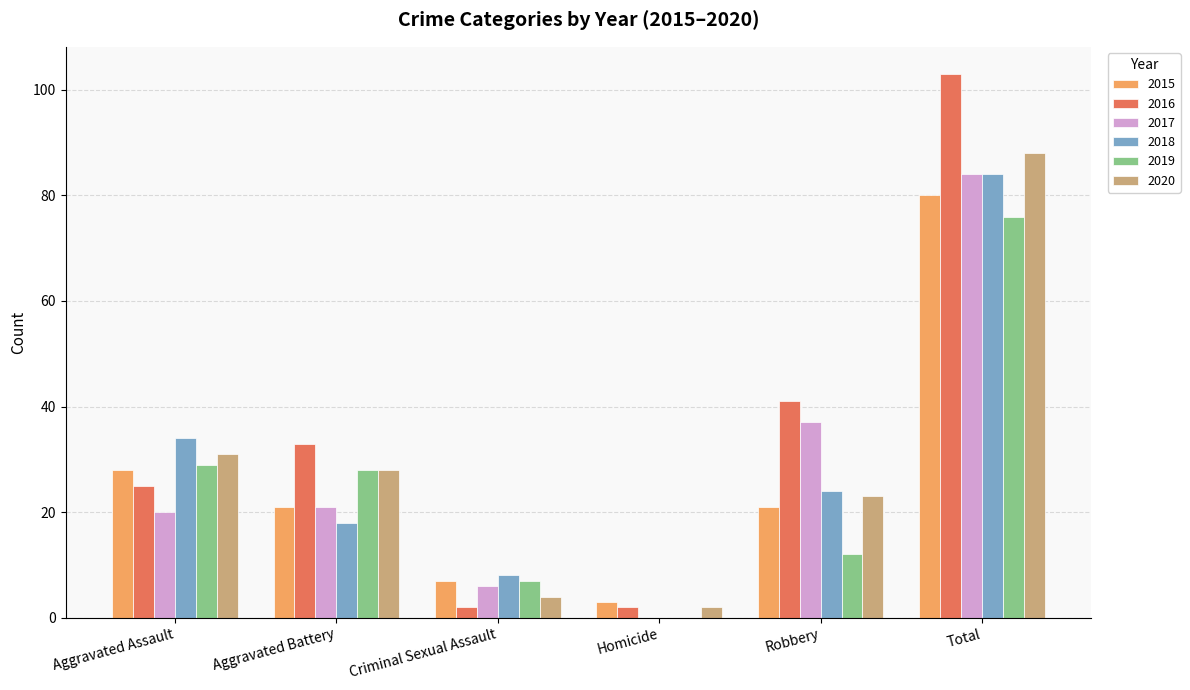

What is the sum of all 2016 values?

206